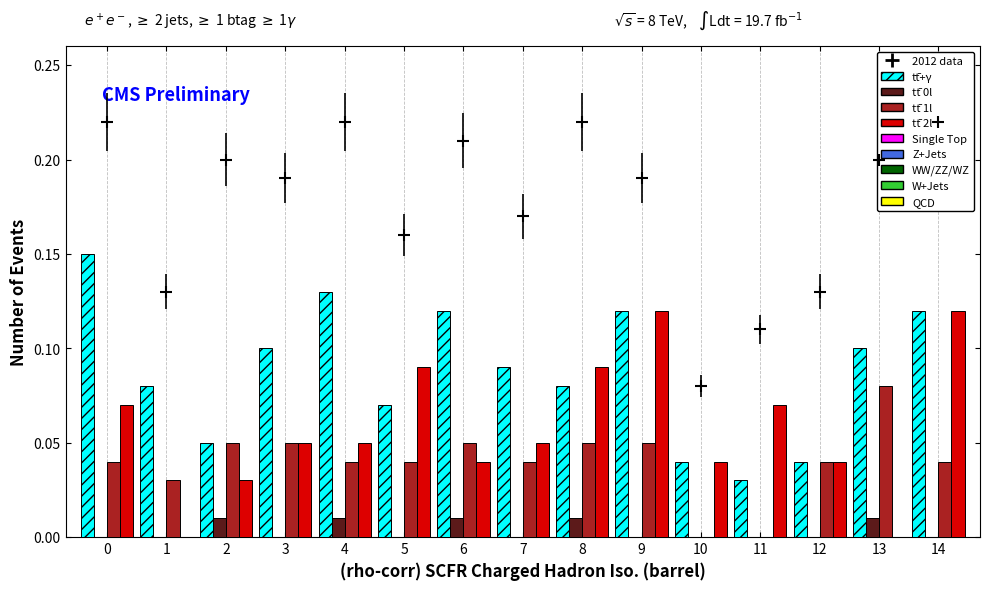

What is the difference between the highest and lowest values at 7?

0.1